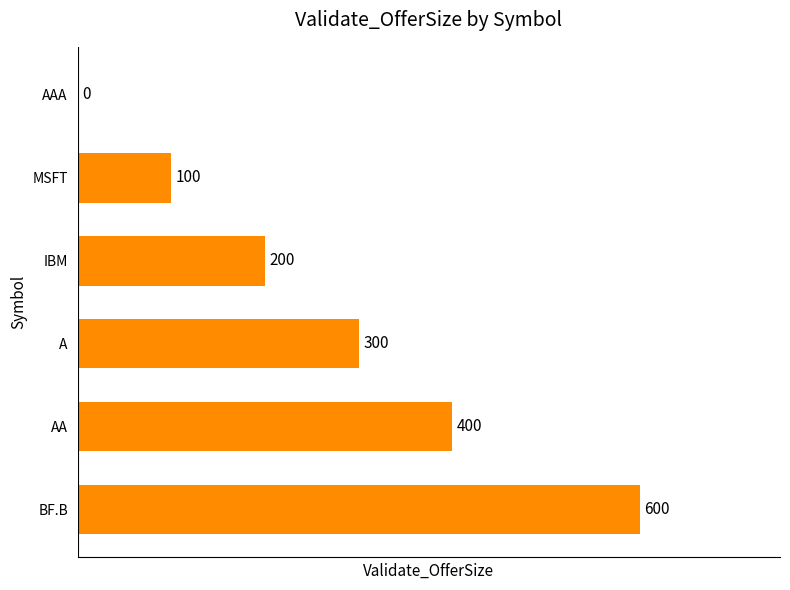

Reading bottom to top, list all the values displayed in this chart.

BF.B=600	AA=400	A=300	IBM=200	MSFT=100	AAA=0